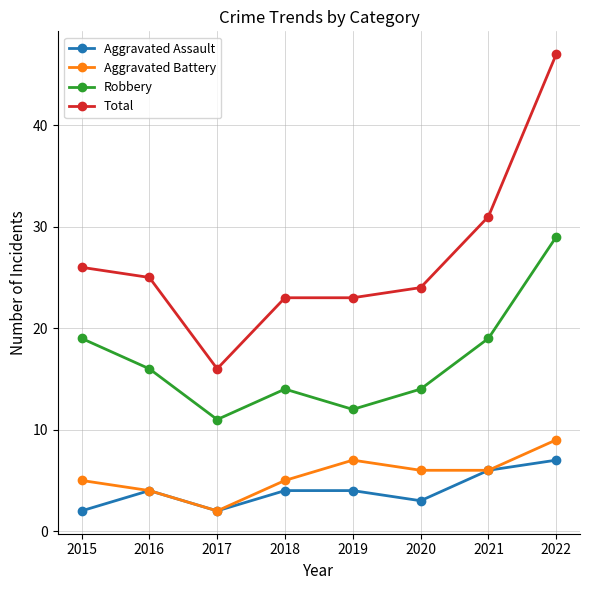

List the series in order of their peak value, highest first.

Total, Robbery, Aggravated Battery, Aggravated Assault